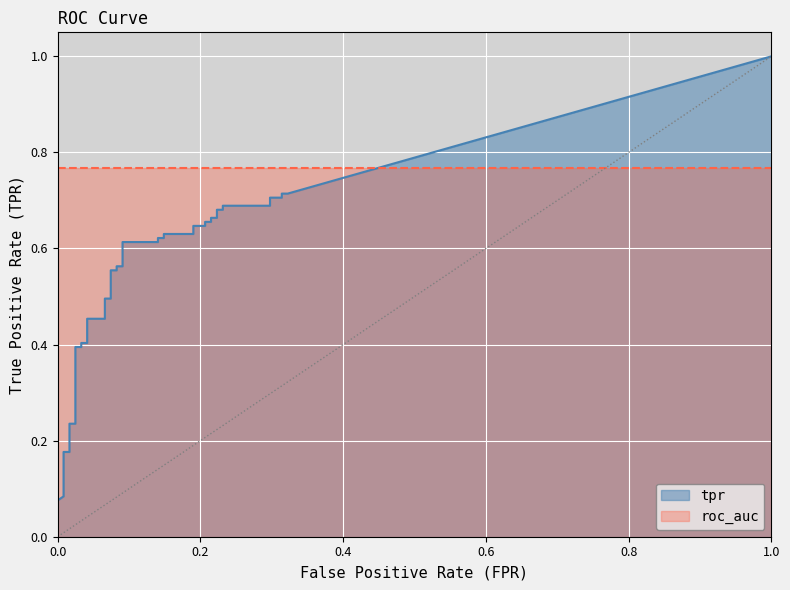

How many lines are shown in the chart?

2